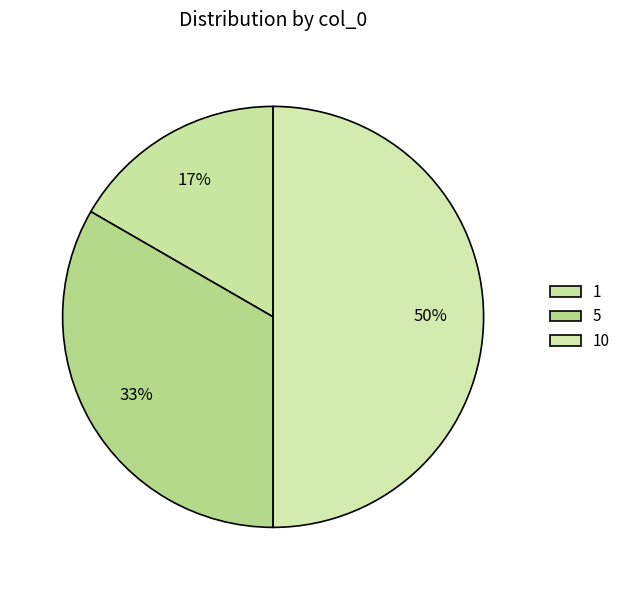

True or false: 5 accounts for 46% of the total.

False